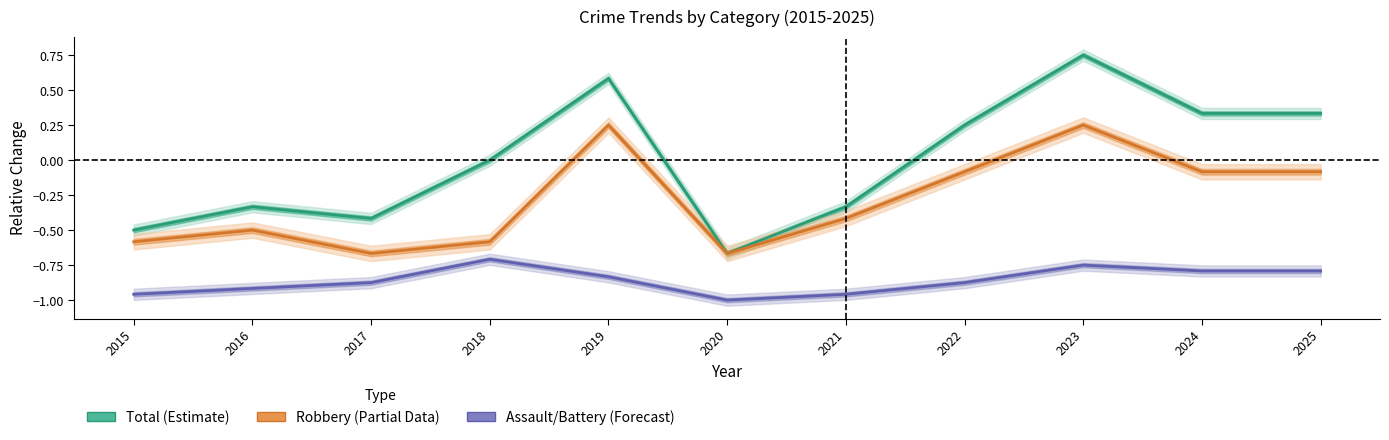

Where is Assault/Battery (Forecast) nearest to the value 0?

2018